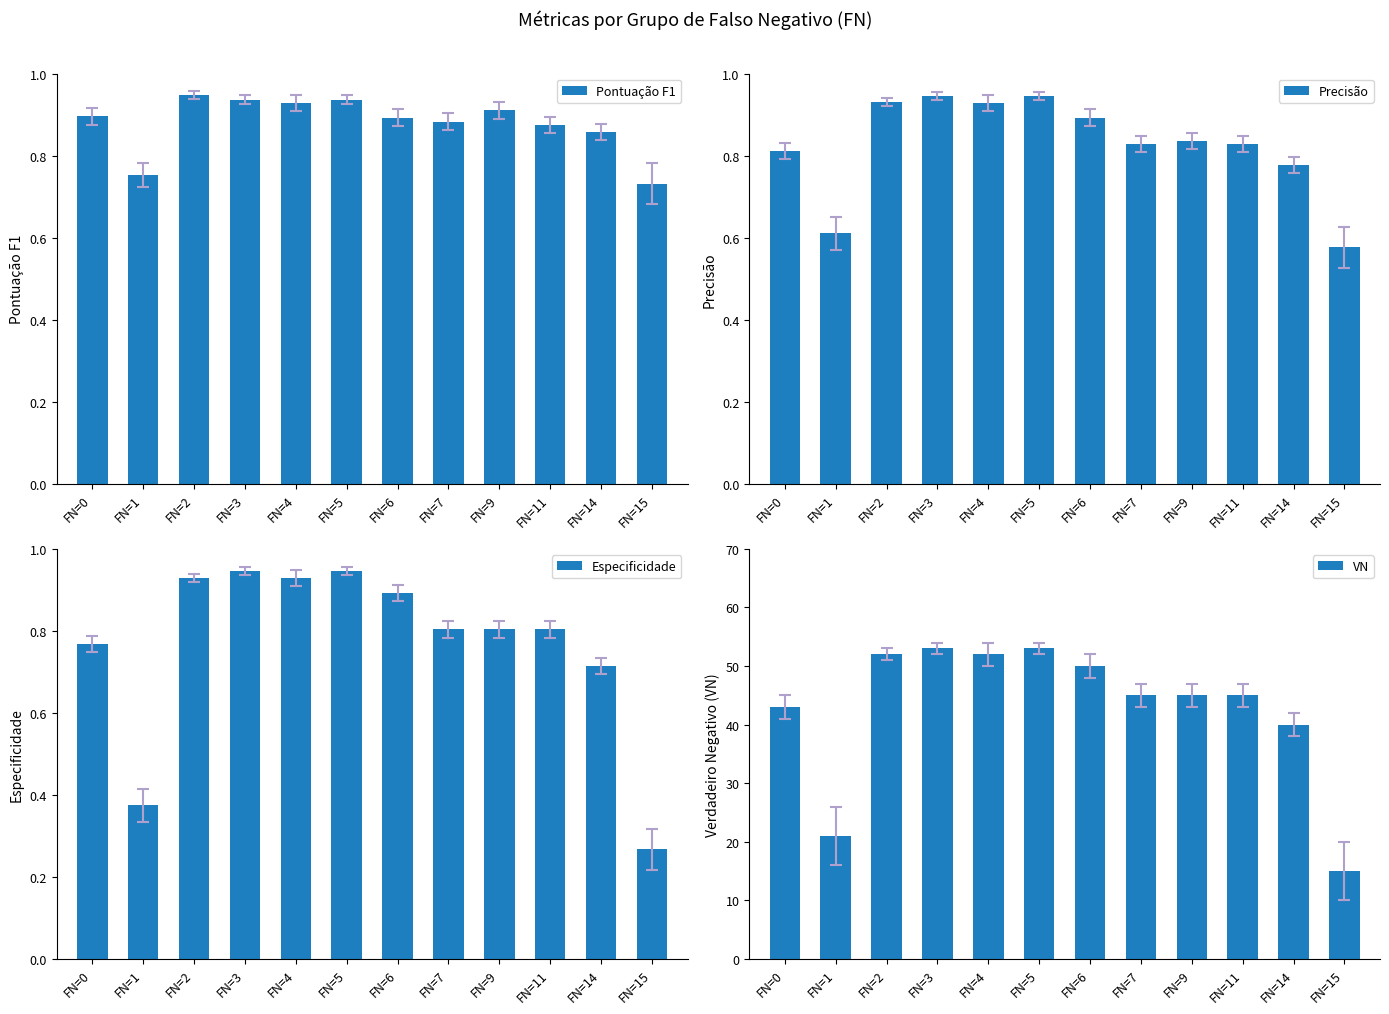

Which series has the largest range (max minus min)?

VN